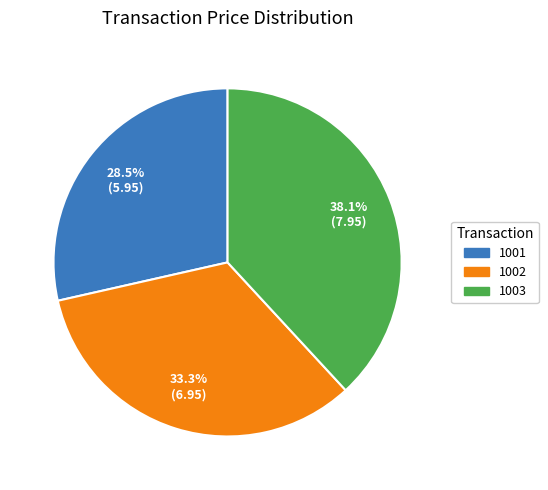

Is it true that 1001 is 21% of the pie?

False